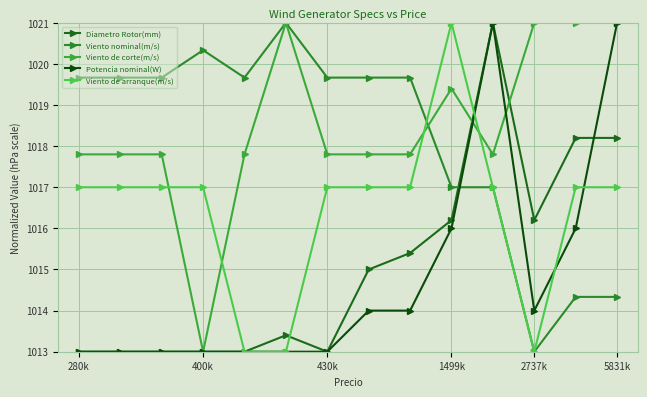

Does the chart have visible grid lines?

Yes